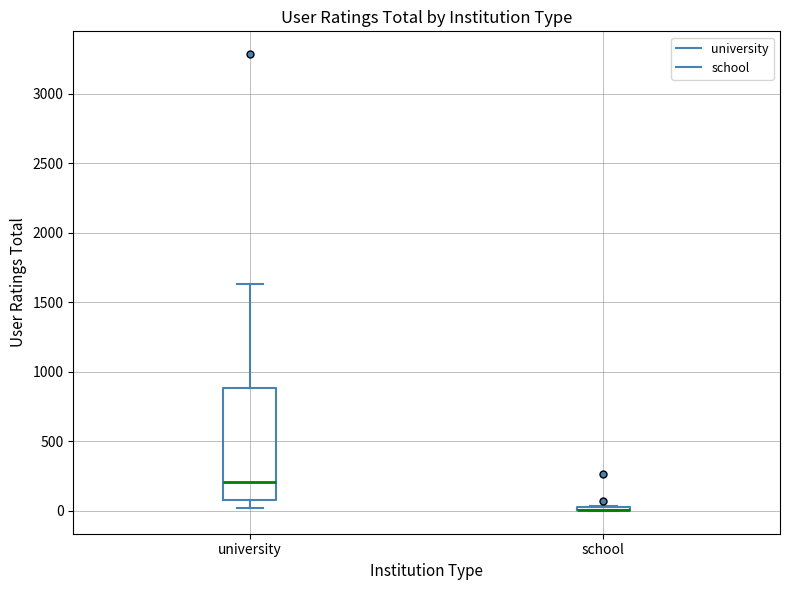

Which box is the tallest, from its lower edge to its upper edge?

university